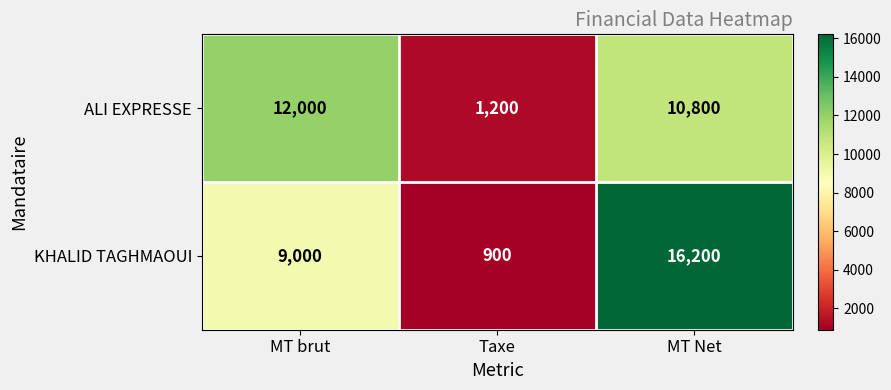

Reading left to right, list all the values displayed in this chart.

ALI EXPRESSE: MT brut=12000	Taxe=1200	MT Net=10800
KHALID TAGHMAOUI: MT brut=9000	Taxe=900	MT Net=16200